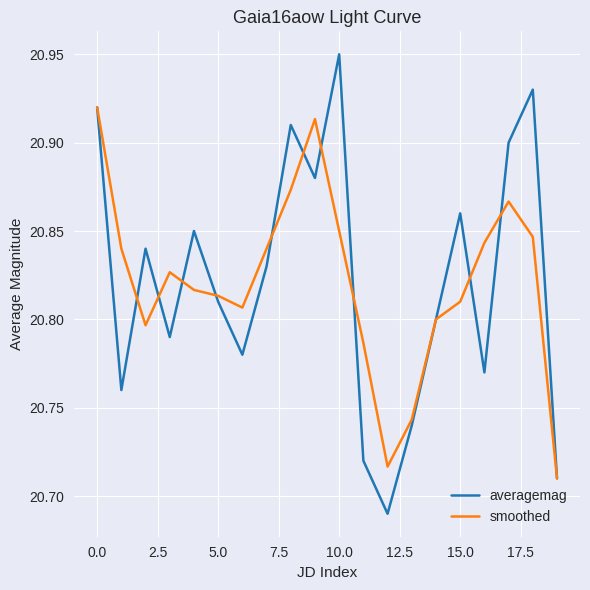

Which series has the widest spread of values?

averagemag